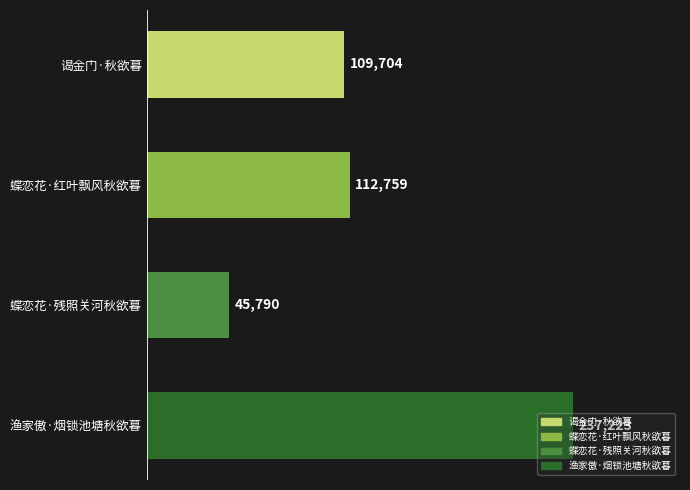

Read the value at 蝶恋花·红叶飘风秋欲暮, to the nearest 50.

112750